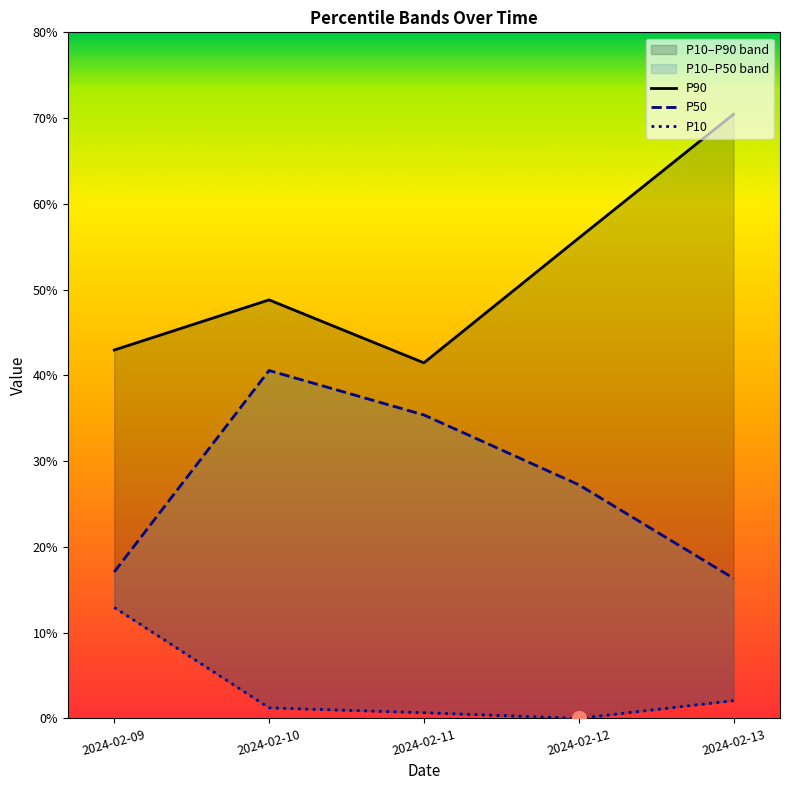

What is the difference between the maximum and minimum values in the P90 series?

29.0